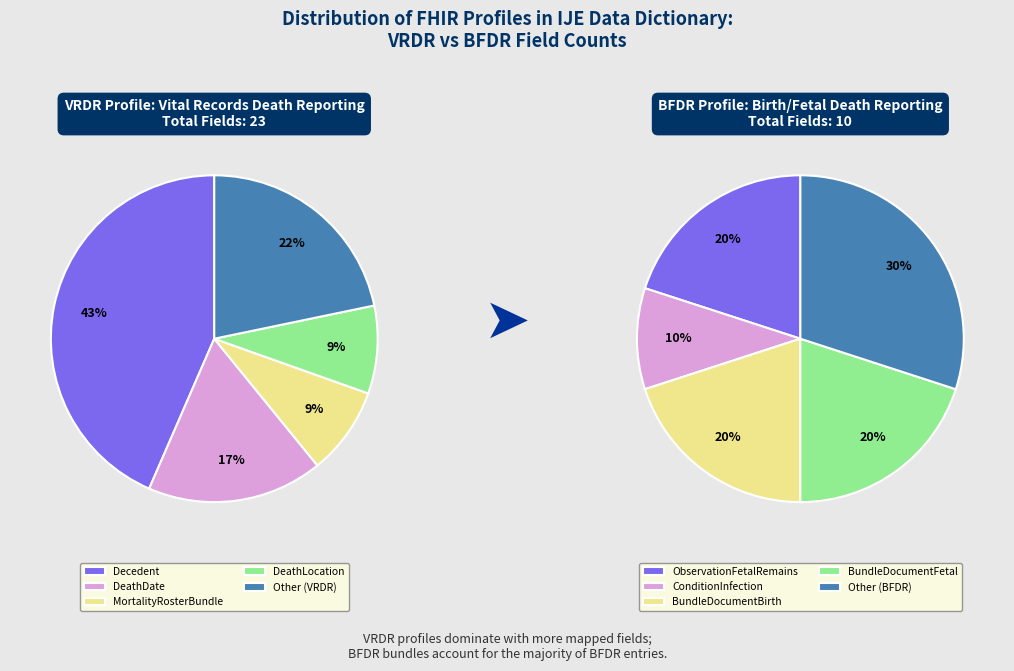

Between Decedent and Other, which is larger?

Decedent